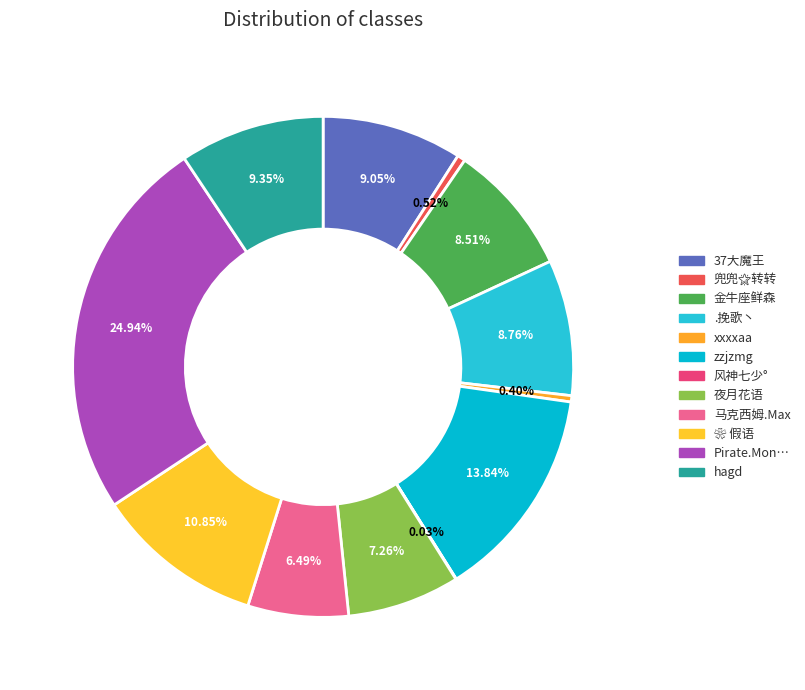

To the nearest percent, what is the combined percentage of 37大魔王 and xxxxaa?

9%